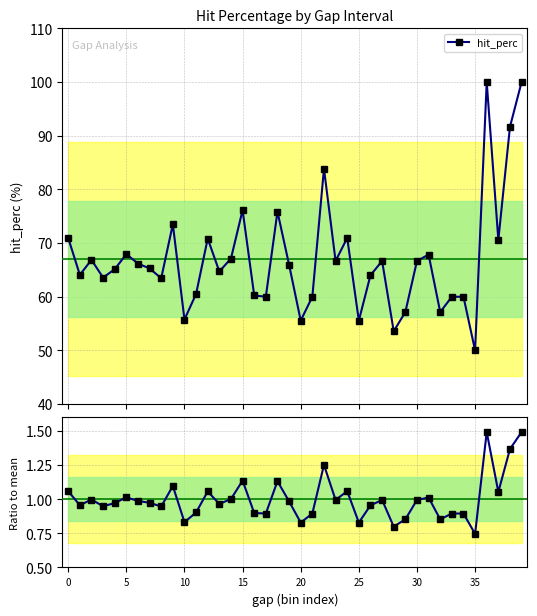

What is the label of the 6th point from the right?

34